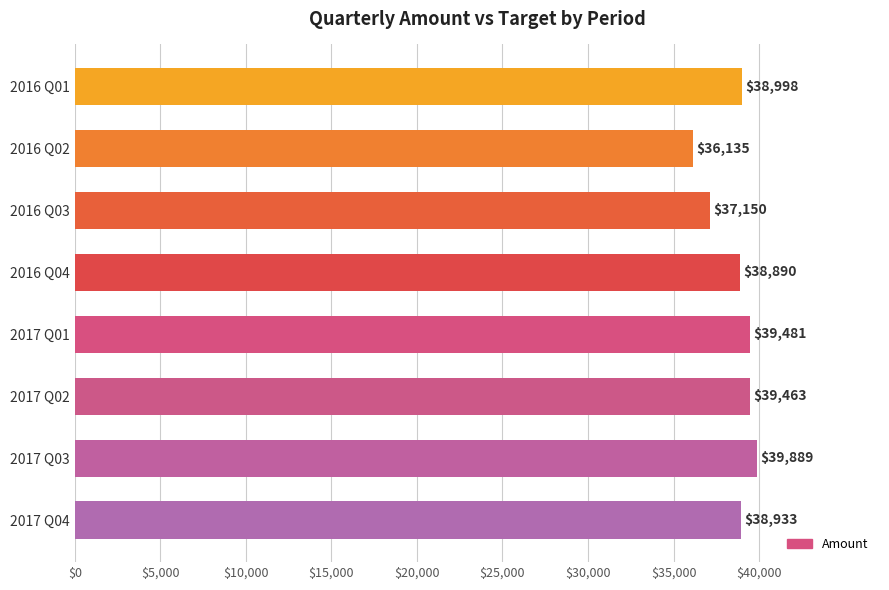

Which category has the highest value across all series?

2017 Q03